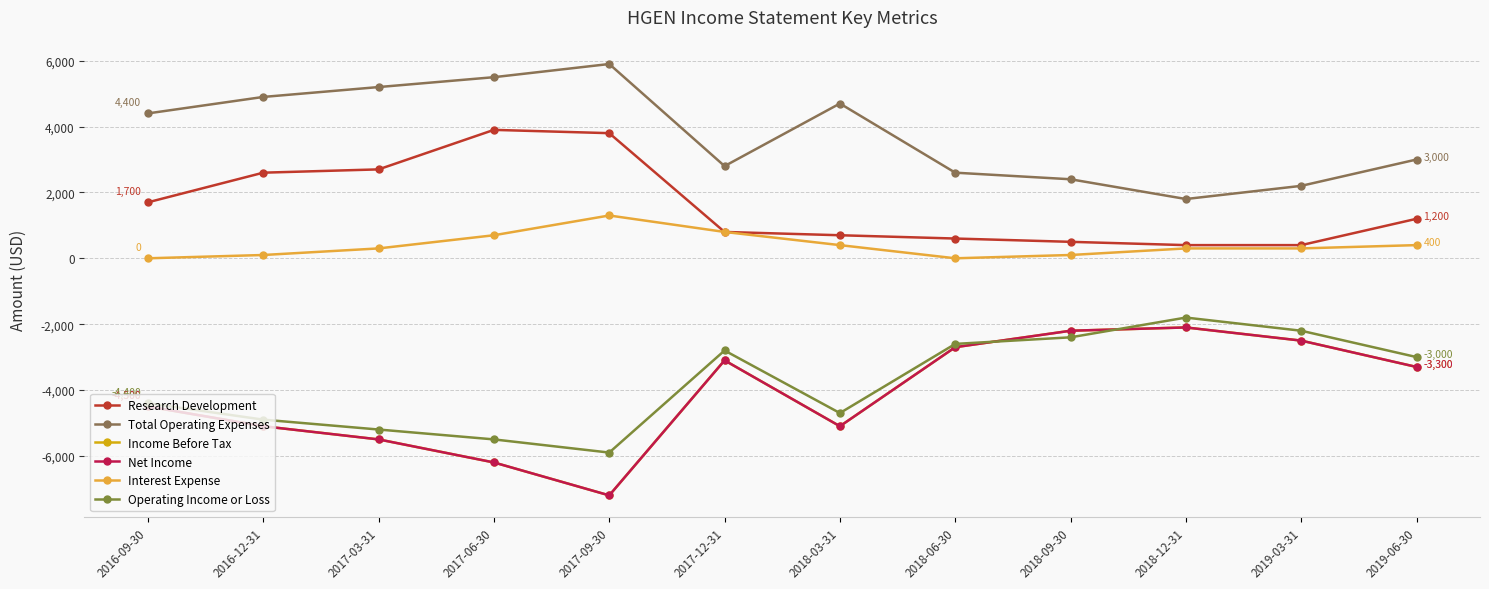

Is the value of Net Income at 2017-12-31 greater than the value of Total Operating Expenses at 2018-09-30?

No